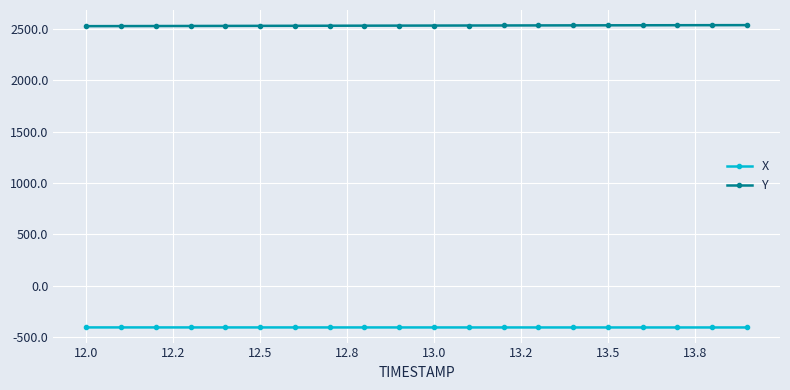

What is the value of the Y point at the 13th from the left?

2532.6